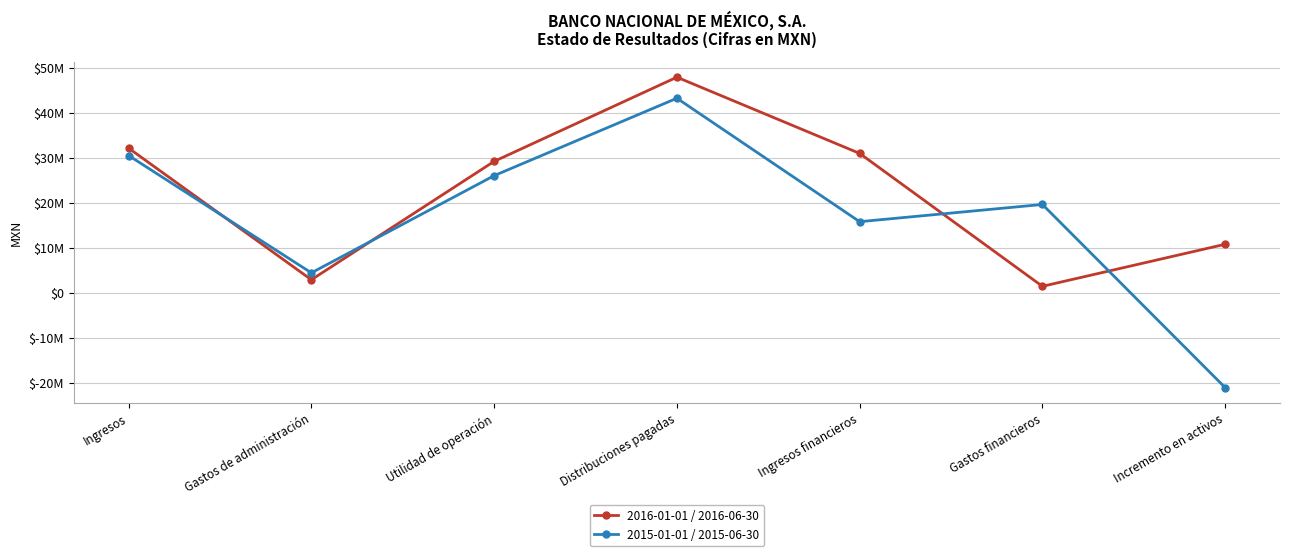

Is this an area chart (filled region under the line)?

No